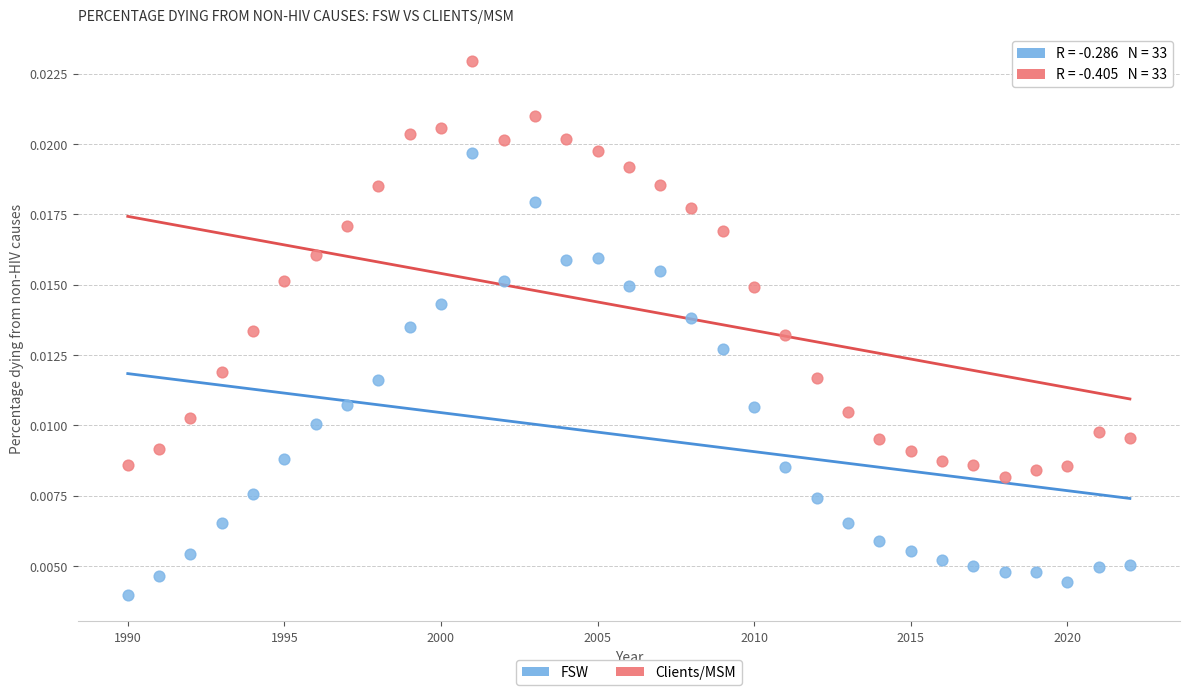

Across all data points, what is the range of X values (max minus min)?

32.0